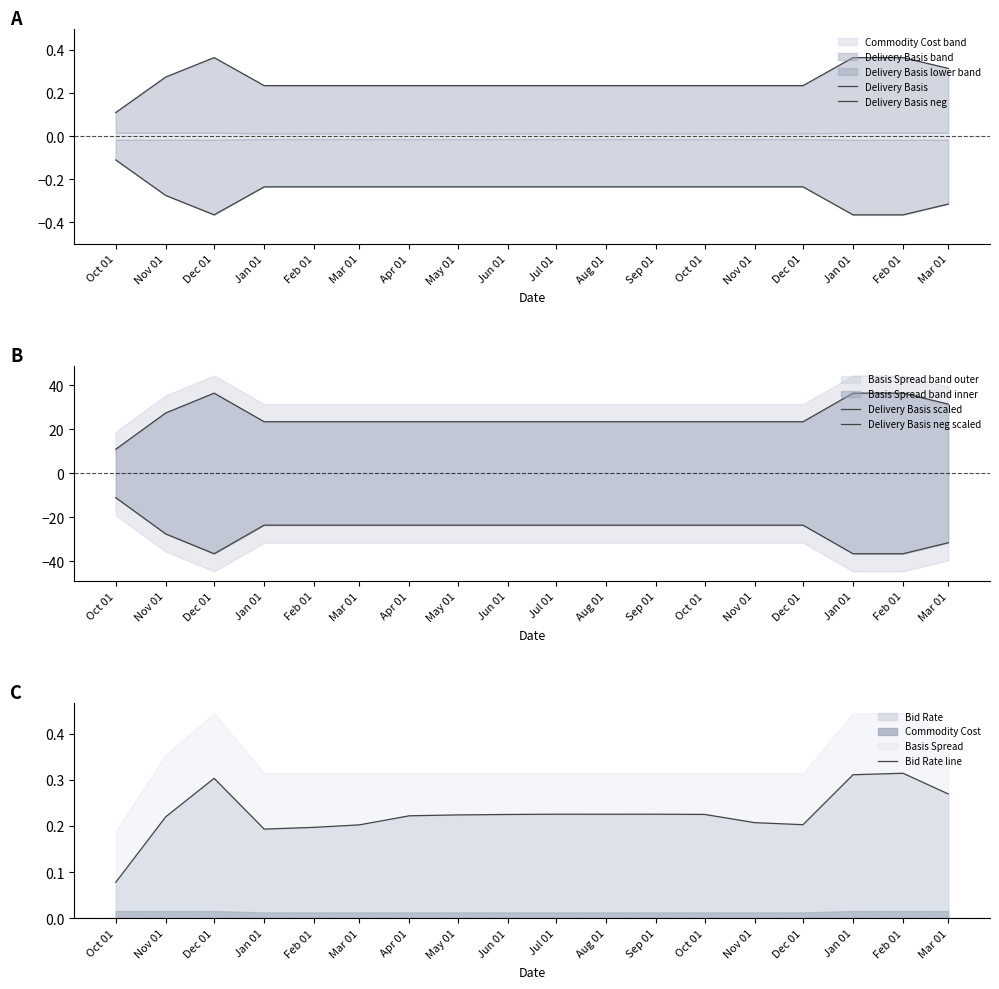

Reading right to left, extract all data points from this chart.

Delivery Basis: 0.3	0.4	0.4	0.2	0.2	0.2	0.2	0.2	0.2	0.2	0.2	0.2	0.2	0.2	0.2	0.4	0.3	0.1
Delivery Basis neg: -0.3	-0.4	-0.4	-0.2	-0.2	-0.2	-0.2	-0.2	-0.2	-0.2	-0.2	-0.2	-0.2	-0.2	-0.2	-0.4	-0.3	-0.1
Delivery Basis scaled: 31.5	36.5	36.5	23.5	23.5	23.5	23.5	23.5	23.5	23.5	23.5	23.5	23.5	23.5	23.5	36.5	27.5	11.0
Delivery Basis neg scaled: -31.5	-36.5	-36.5	-23.5	-23.5	-23.5	-23.5	-23.5	-23.5	-23.5	-23.5	-23.5	-23.5	-23.5	-23.5	-36.5	-27.5	-11.0
Bid Rate line: 0.3	0.3	0.3	0.2	0.2	0.2	0.2	0.2	0.2	0.2	0.2	0.2	0.2	0.2	0.2	0.3	0.2	0.1